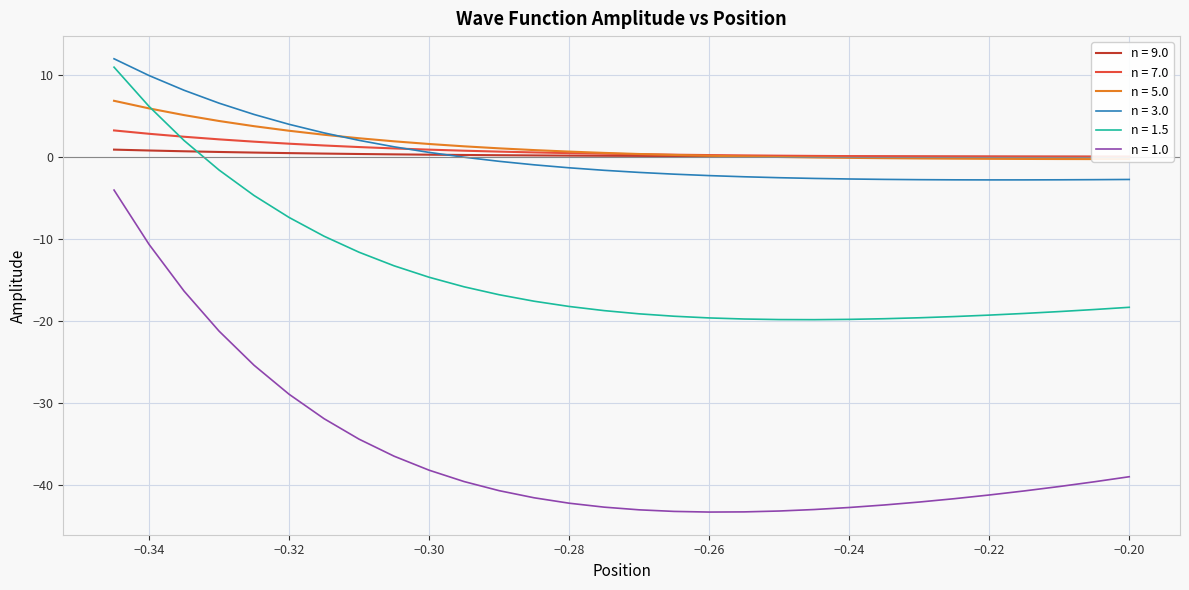

How many lines are shown in the chart?

6